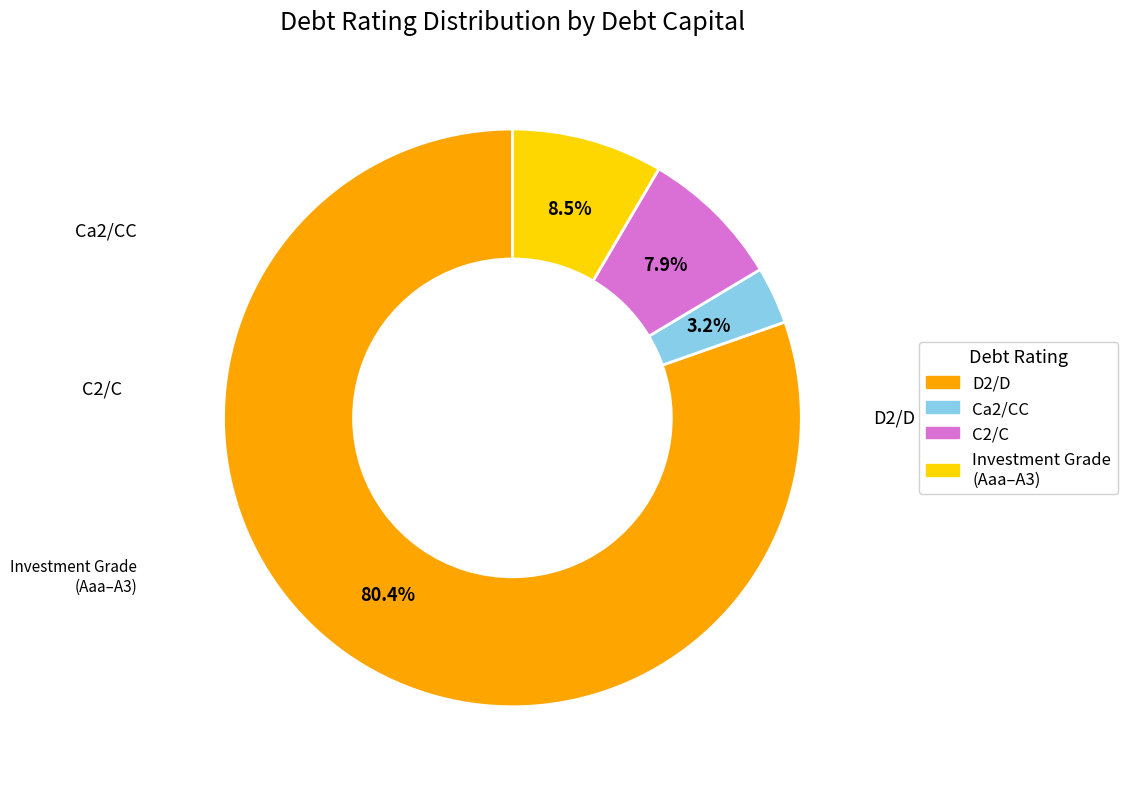

How many segments does this pie chart have?

4